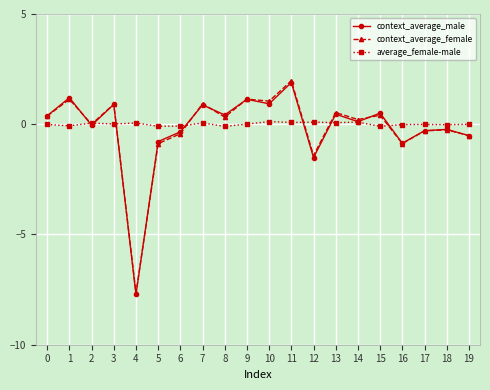

True or false: context_average_female has a value of -0.3 at 17.

True